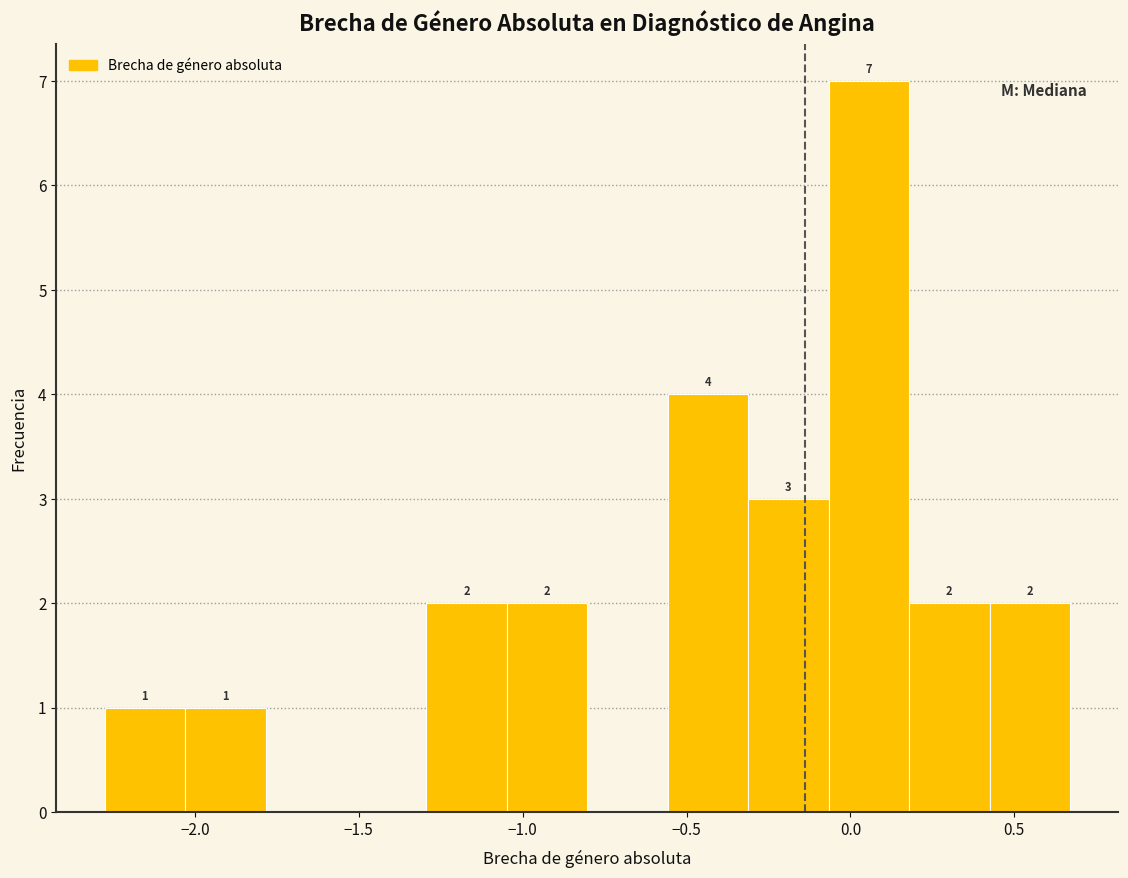

Over which range of the x-axis is the bar tallest?

-0.05 to 0.20